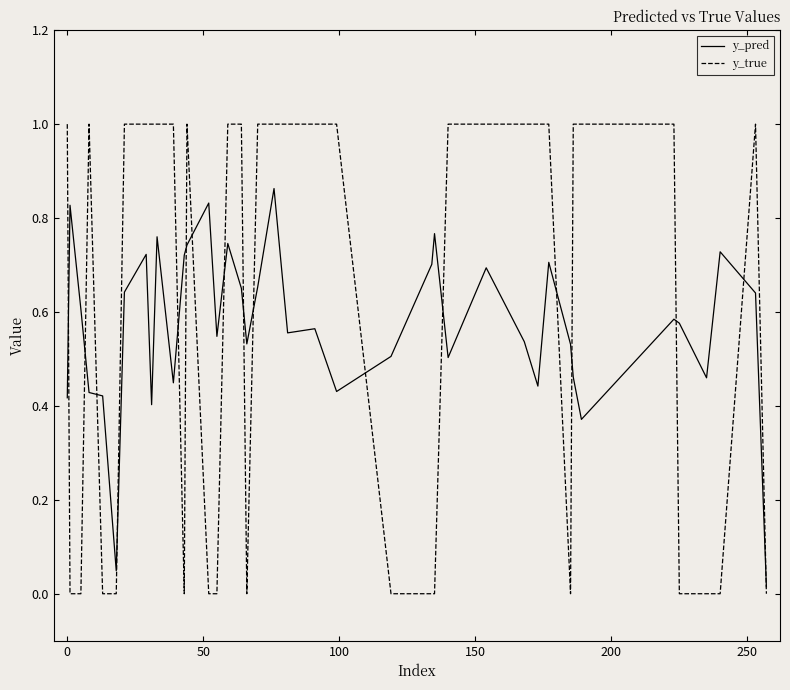

How many lines are shown in the chart?

2